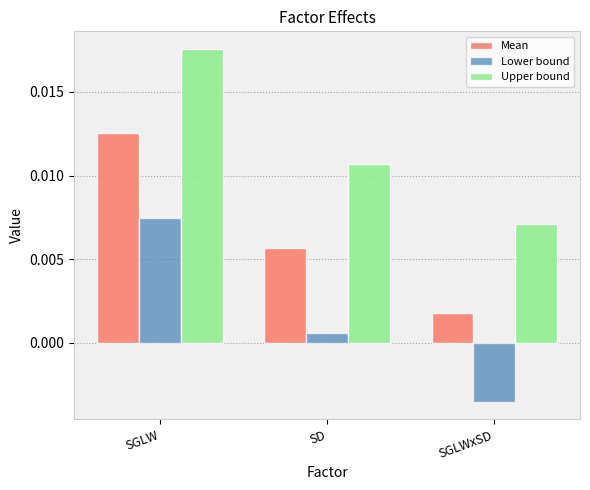

Rank the series by their maximum value, from highest to lowest.

Upper bound, Mean, Lower bound